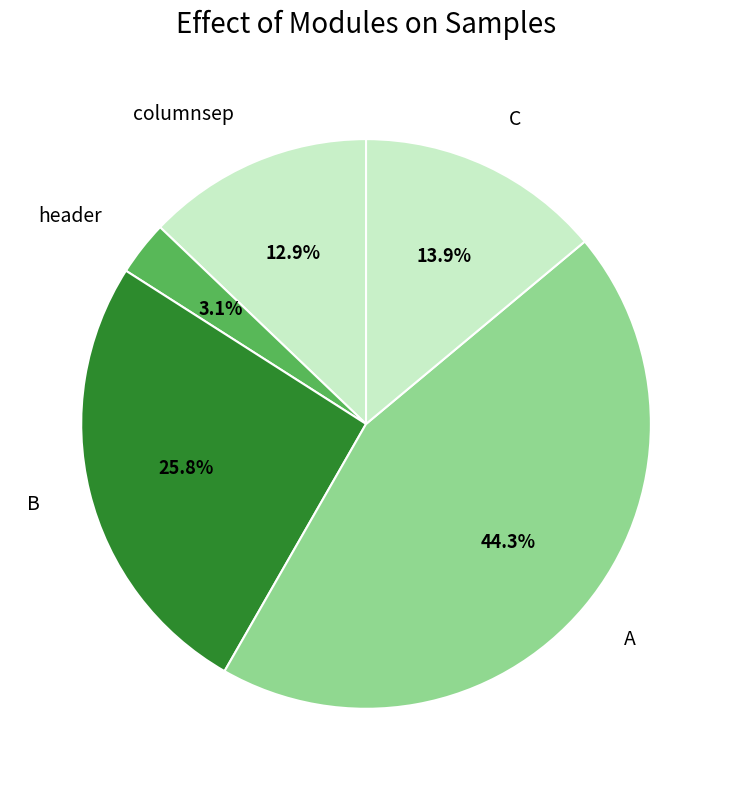

Count the number of slices in the pie.

5